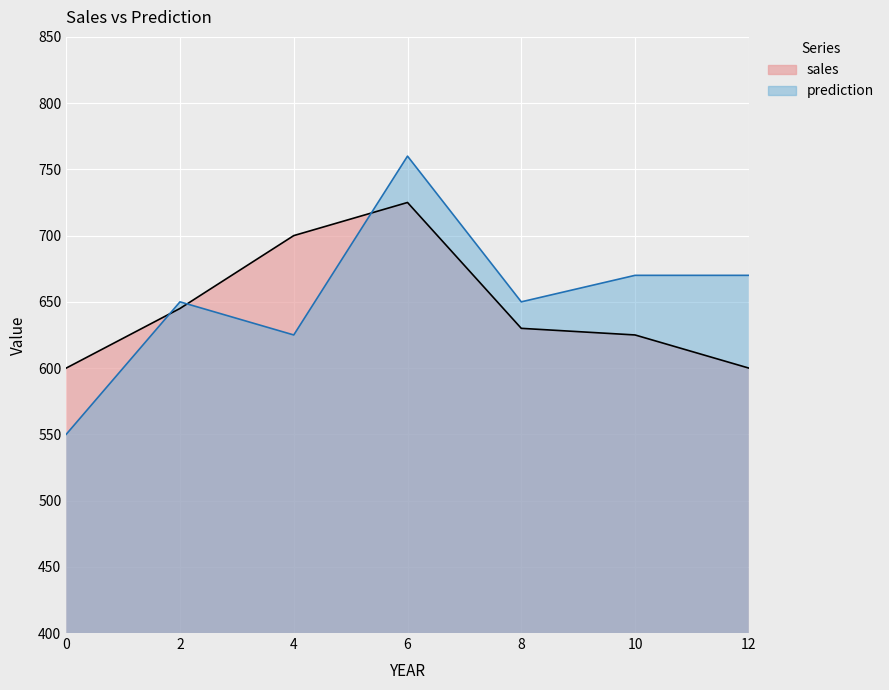

How many data points in prediction are above 650?

3